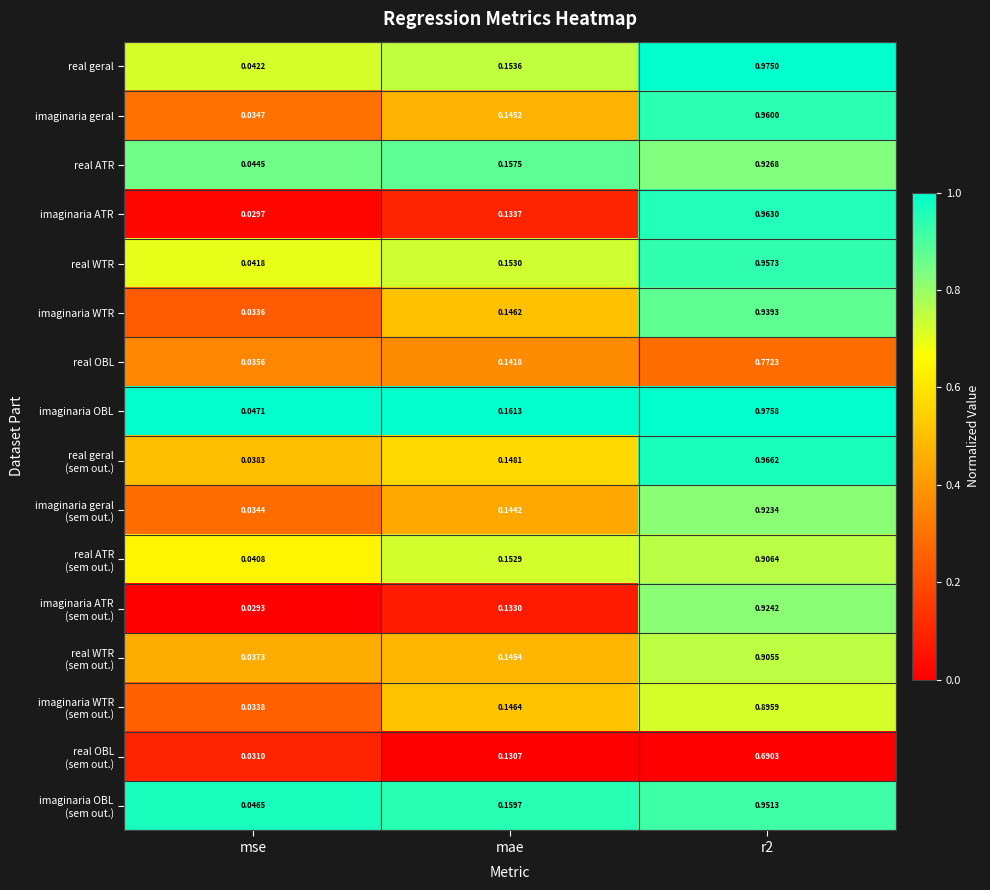

Which series has the largest total across all categories?

imaginaria OBL